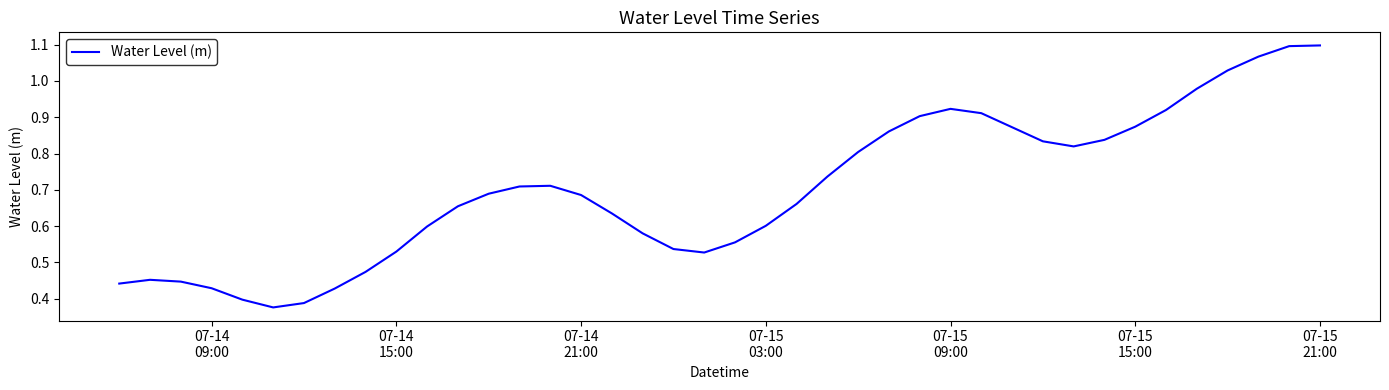

What is the sum of all values?

28.1